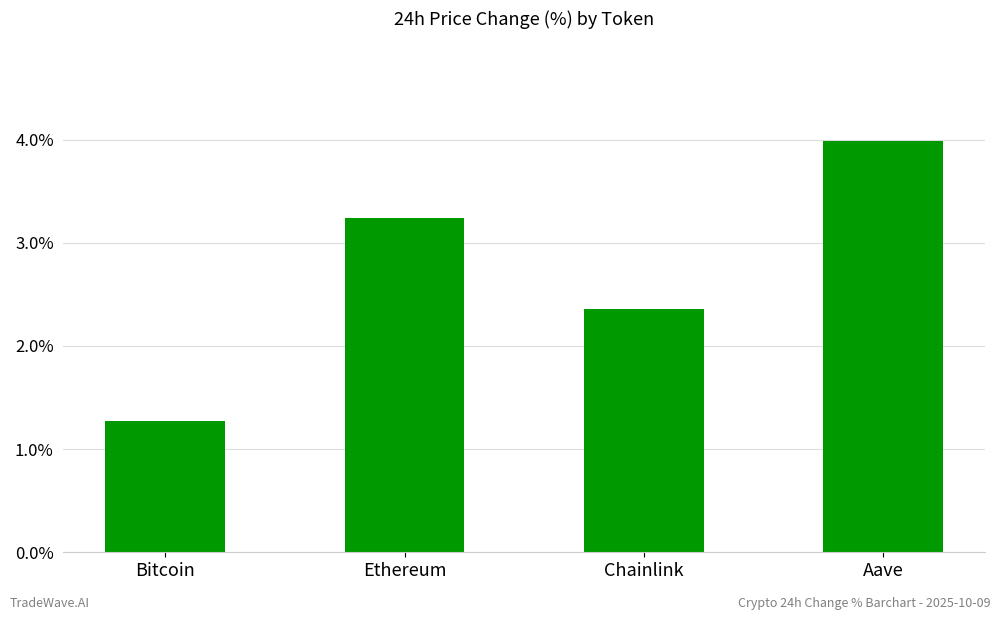

How many values are below 3?

2